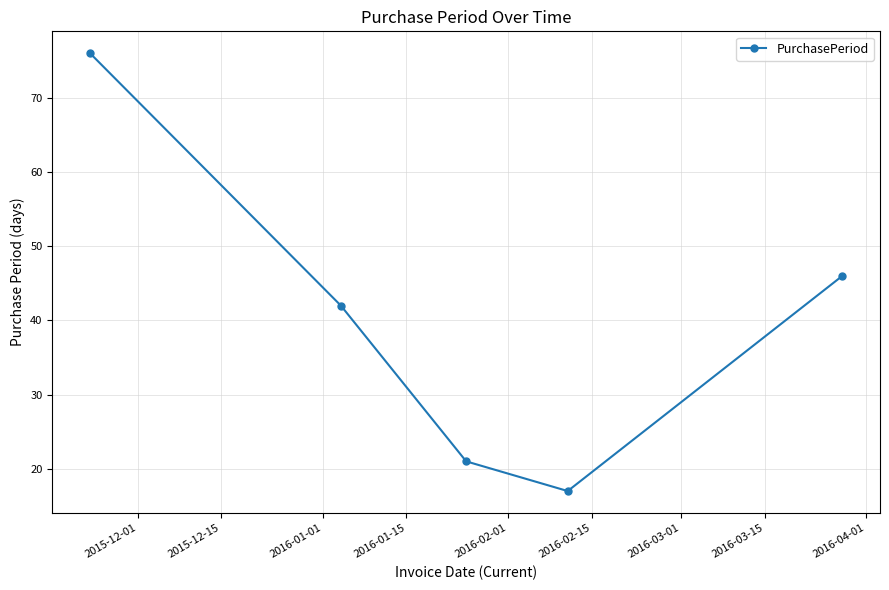

What is the value of the 3rd point from the left?

21